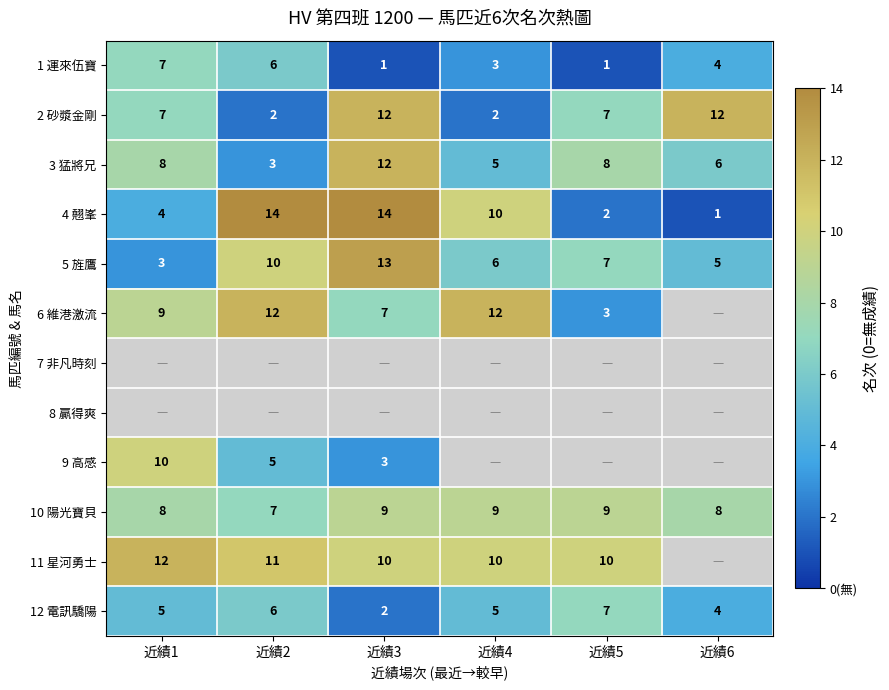

Between 近績5 and 近績6, which is larger?

近績6